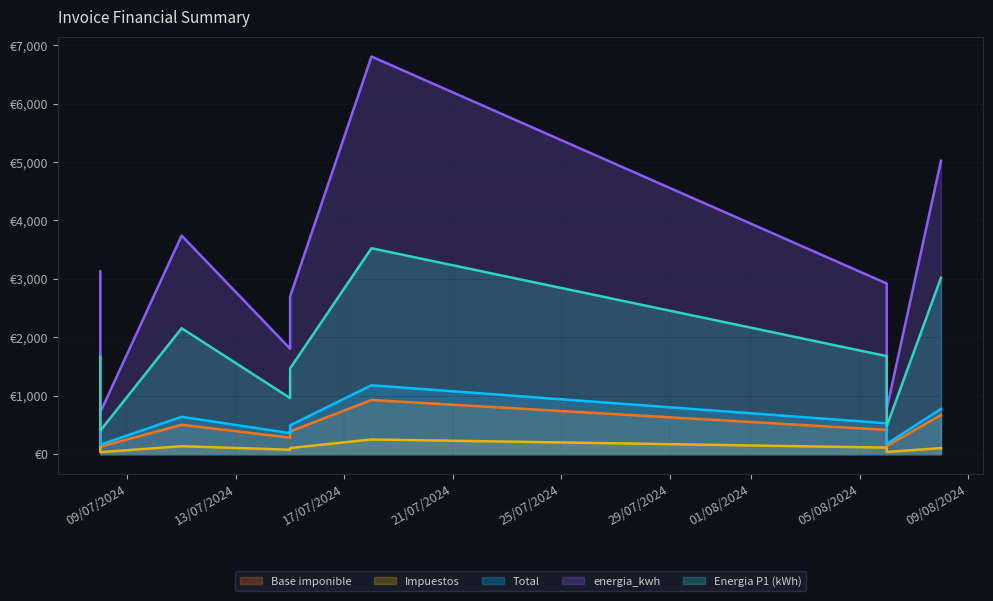

How many data points in Total are less than 528?

4